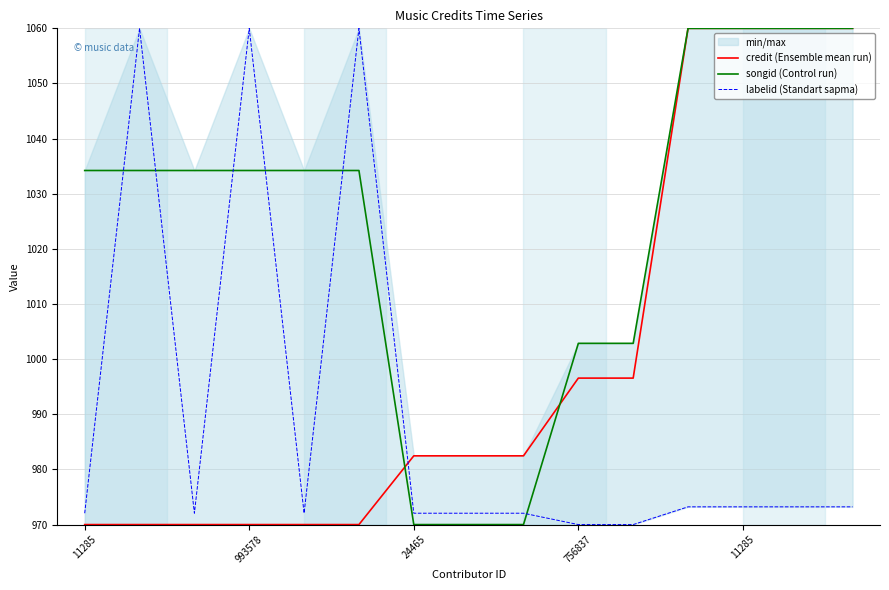

Reading left to right, extract all data points from this chart.

credit (Ensemble mean run): 970.0	970.0	970.0	970.0	970.0	970.0	982.5	982.5	982.5	996.6	996.6	1060.0	1060.0	1060.0	1060.0
songid (Control run): 1034.2	1034.2	1034.2	1034.2	1034.2	1034.2	970.0	970.0	970.0	1002.9	1002.9	1060.0	1060.0	1060.0	1060.0
labelid (Standart sapma): 972.1	1060.0	972.1	1060.0	972.1	1060.0	972.1	972.1	972.1	970.0	970.0	973.2	973.2	973.2	973.2